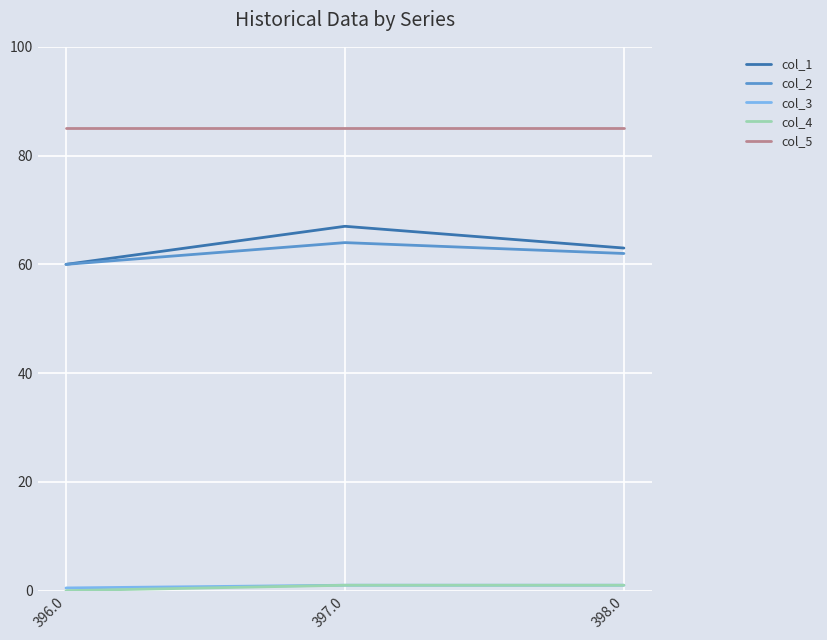

What position from the left is 396.0?

1